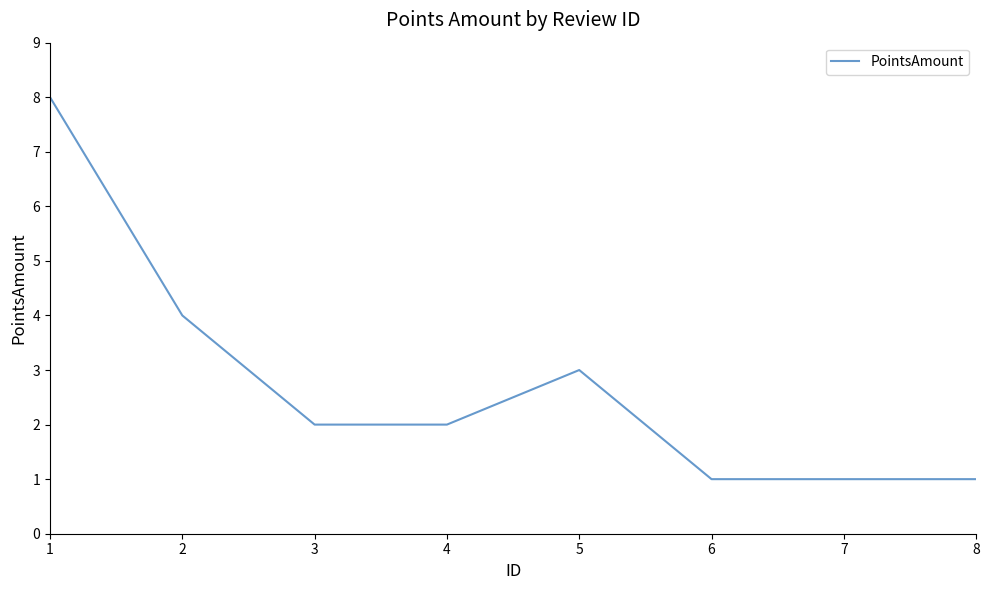

How many series are shown in this chart?

1